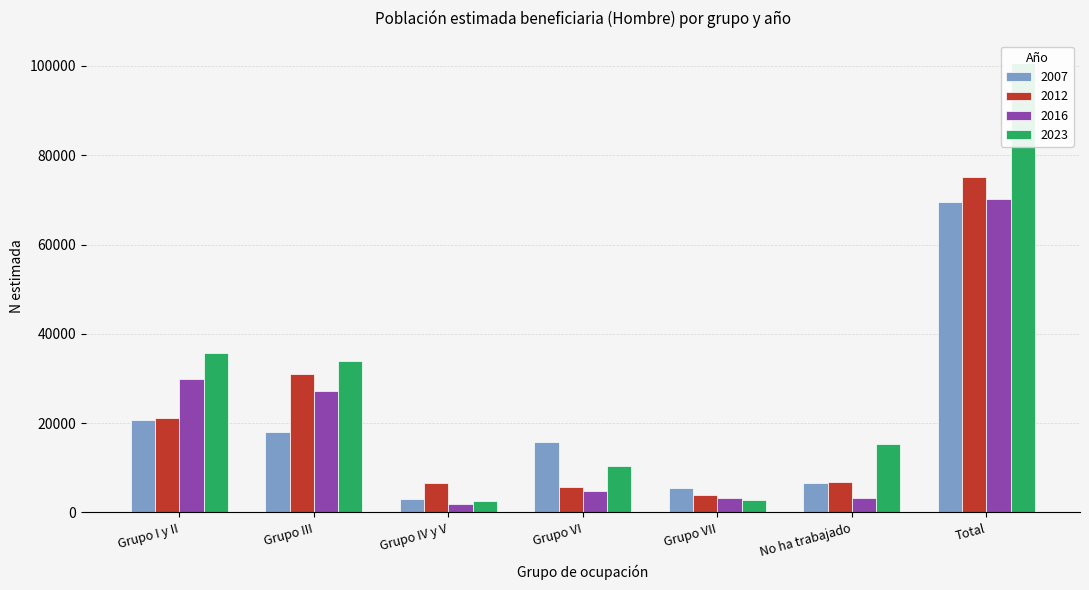

How many bars are there in total?

28